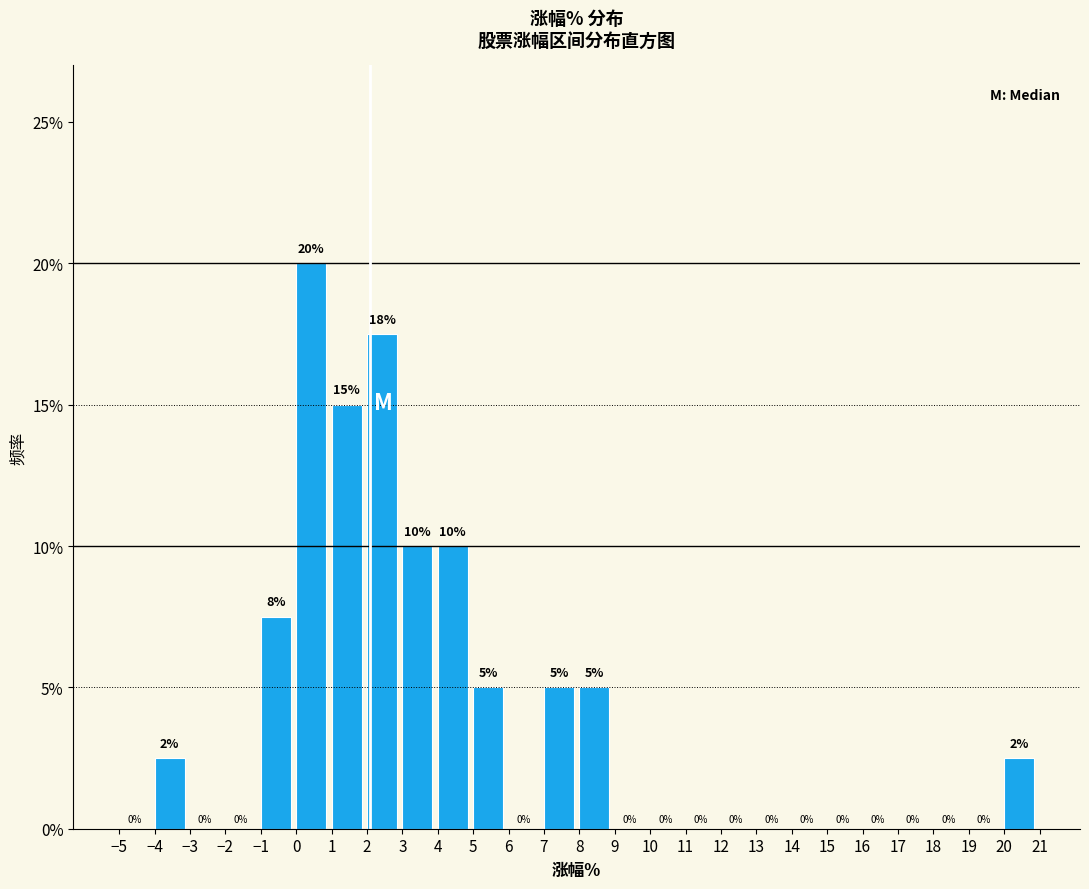

Which range on the x-axis has the tallest bar?

0 to 1